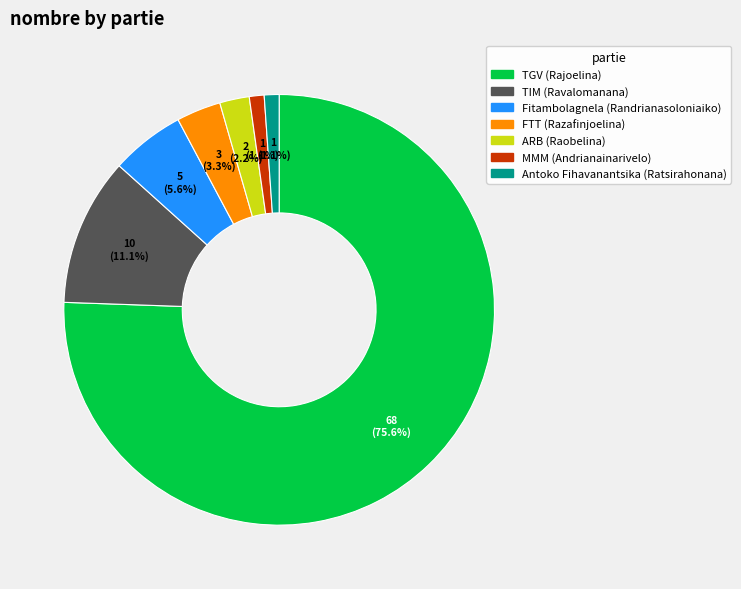

Is it true that MMM (Andrianainarivelo) is 12% of the pie?

False